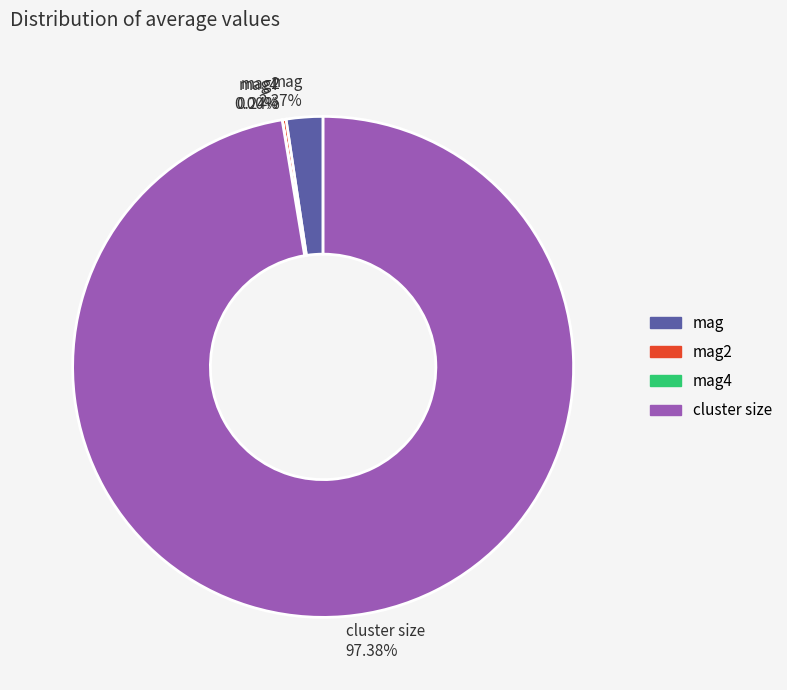

Does cluster size 97.38% represent more than half of the total?

Yes